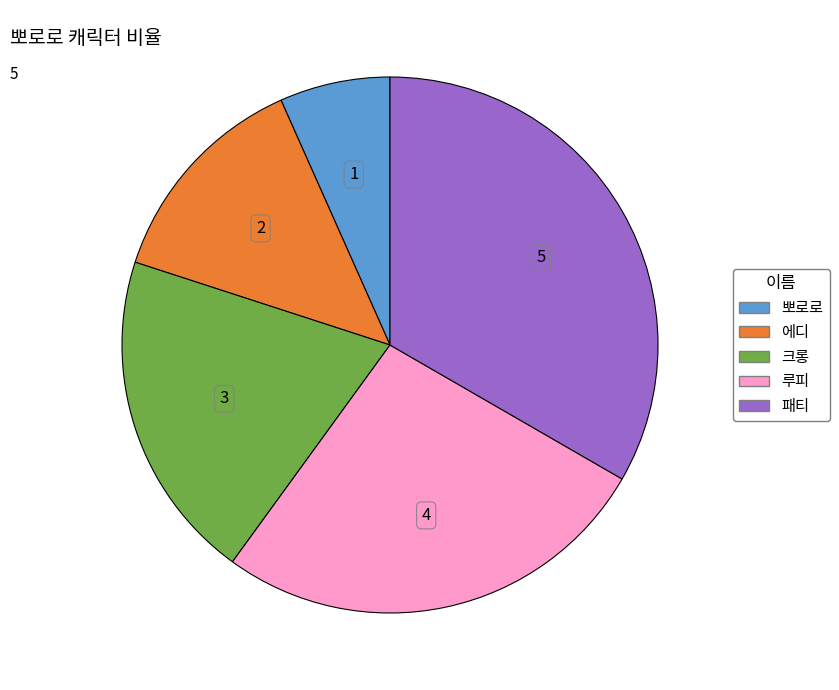

What is the ratio of the value at 에디 to the value at 루피?

0.5